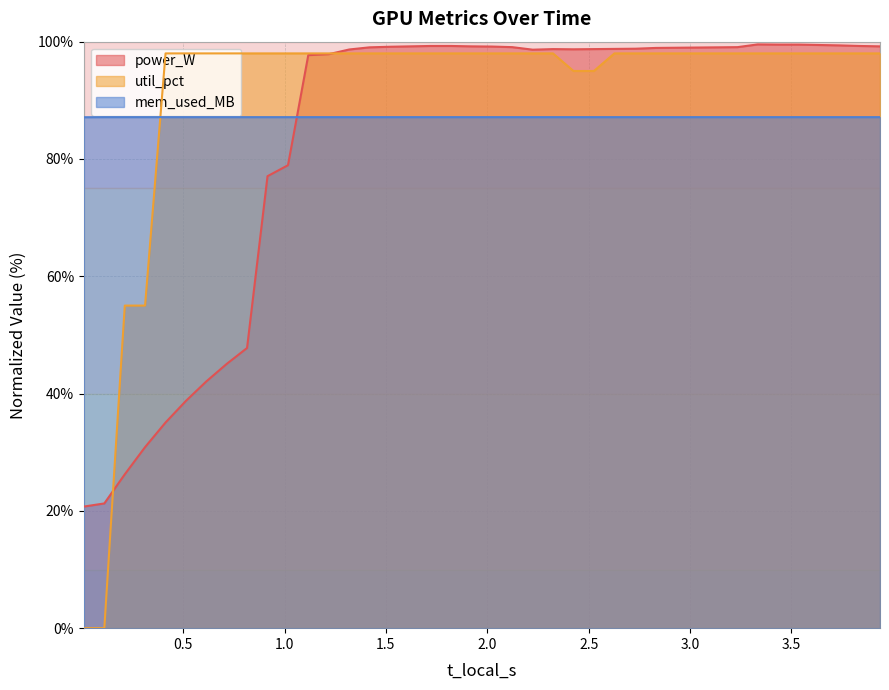

True or false: mem_used_MB and power_W cross at least once.

True